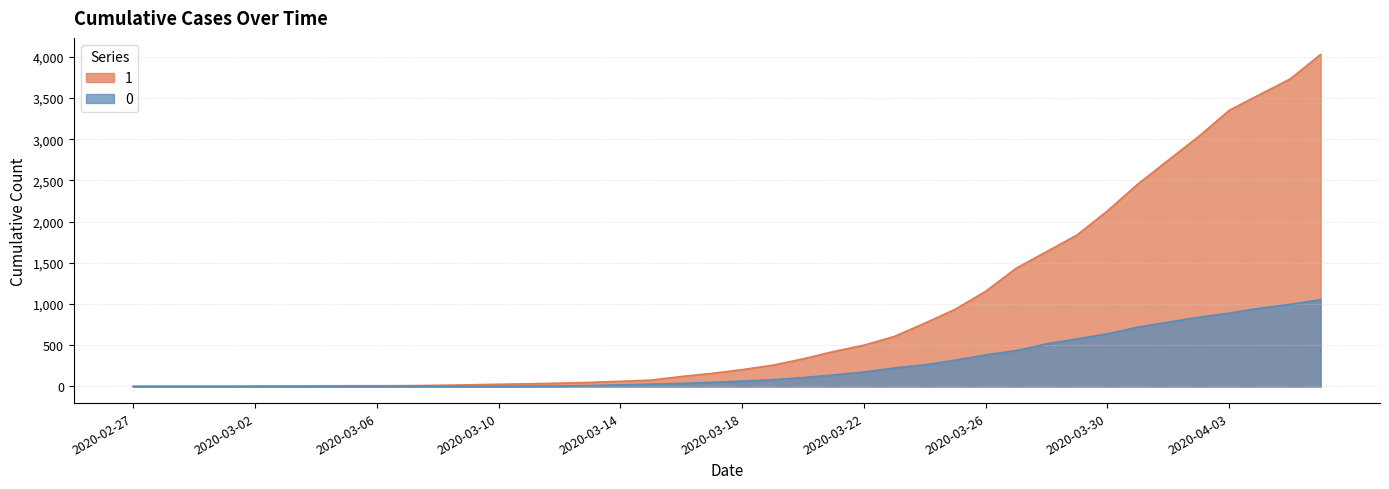

True or false: 0 and 1 cross at least once.

False